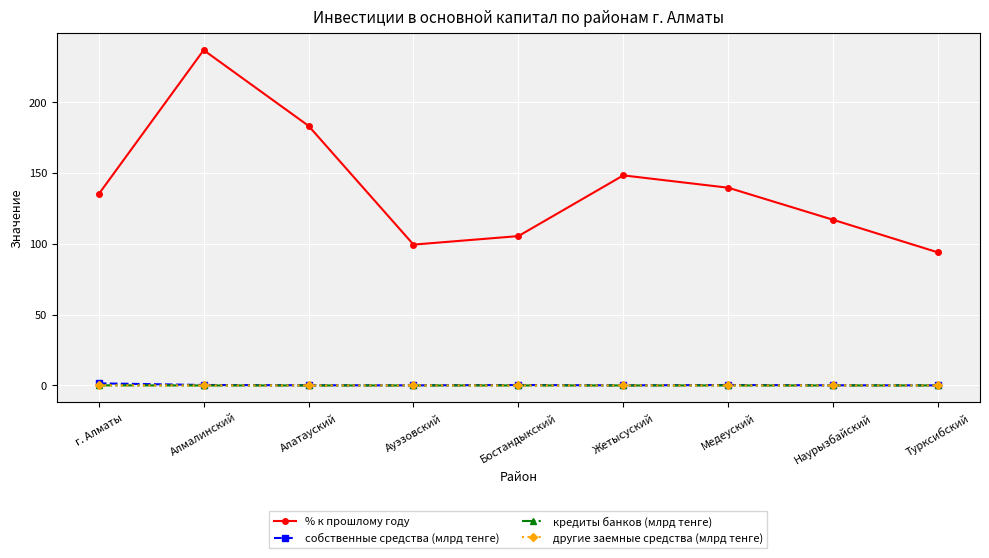

Which series changed the most between Бостандыкский and Жетысуский?

% к прошлому году